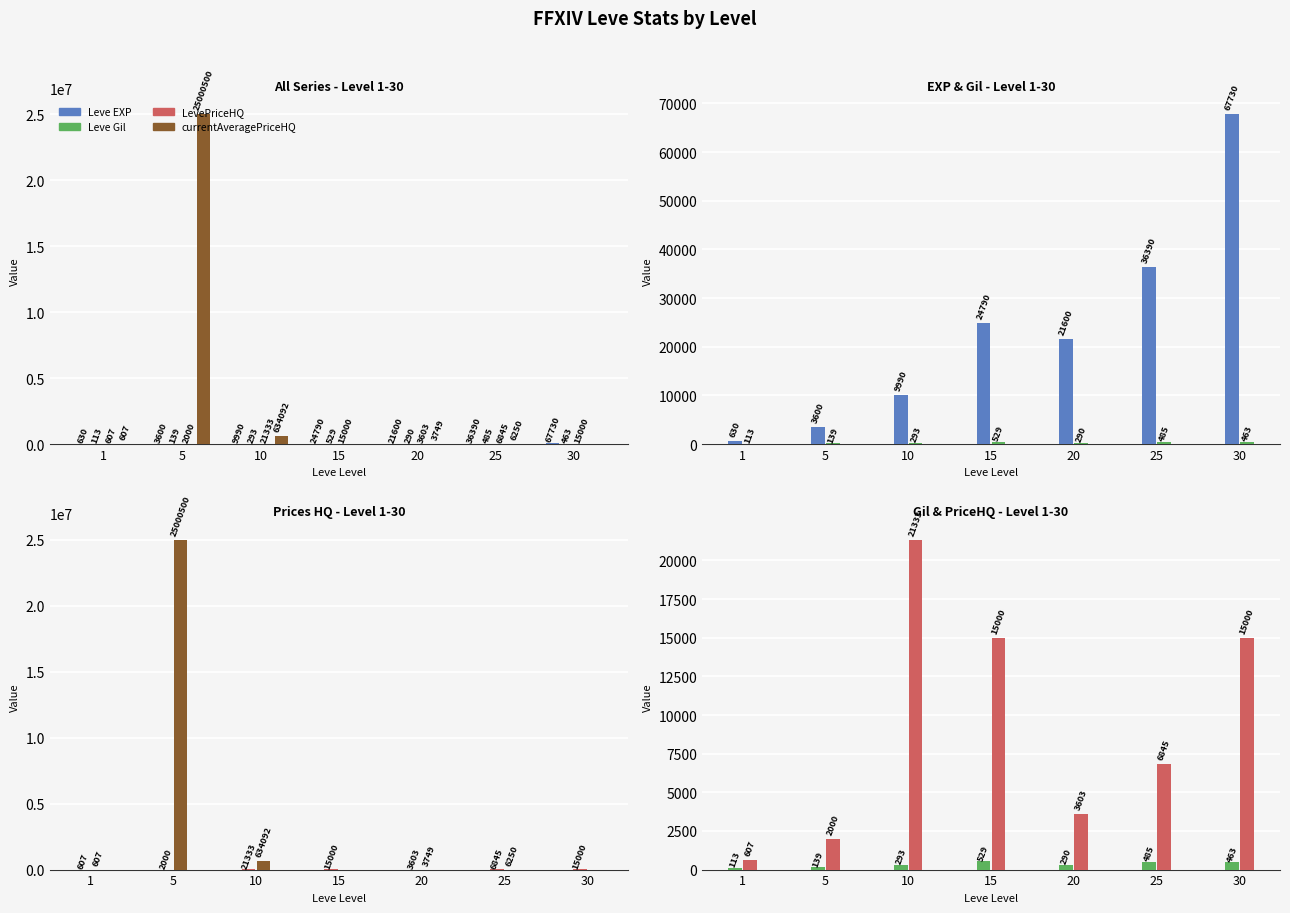

The LevePriceHQ series shows 21333 at 10. True or false?

True